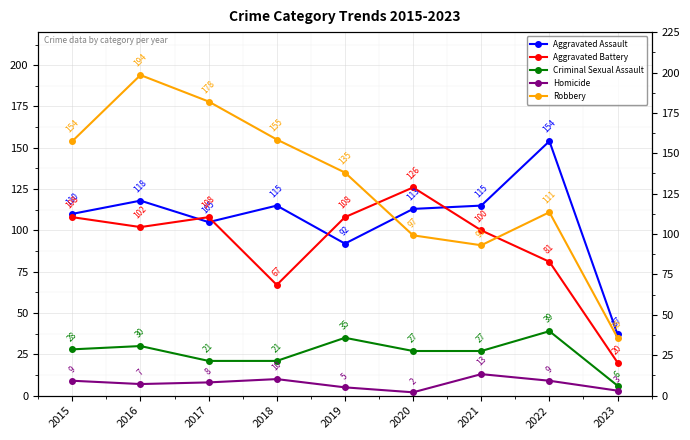

Is it true that Homicide equals 7 at 2016?

True